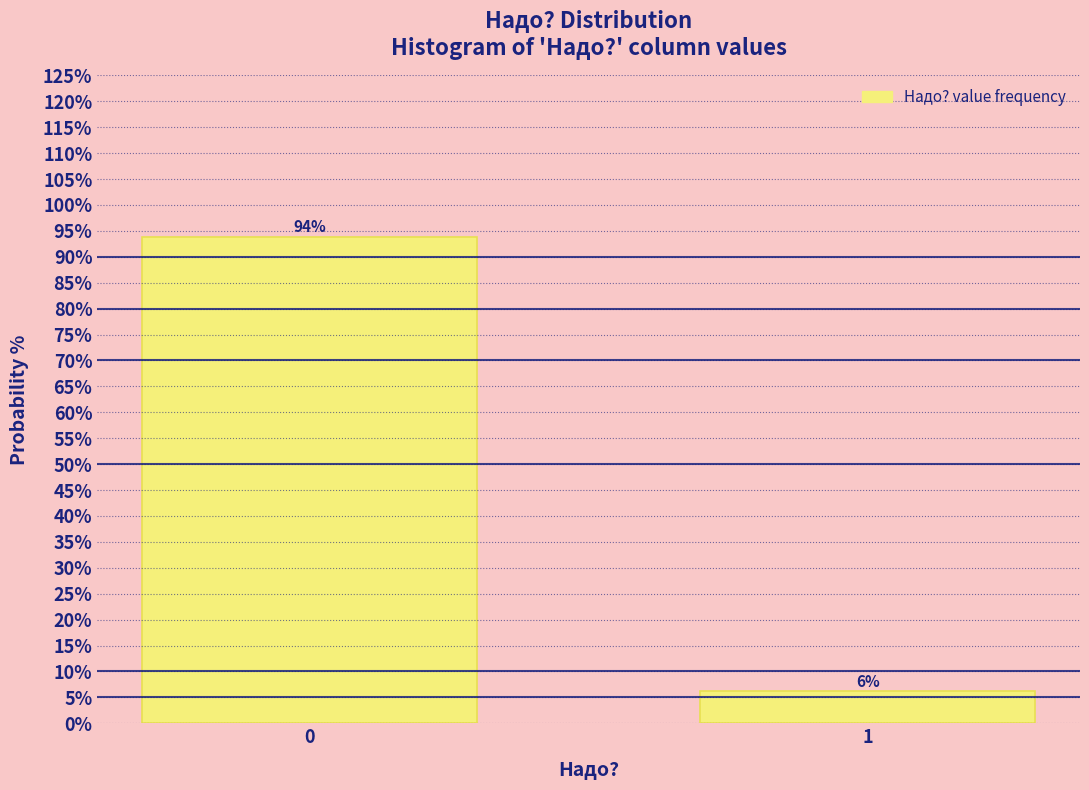

What is the smallest value displayed?

6.2